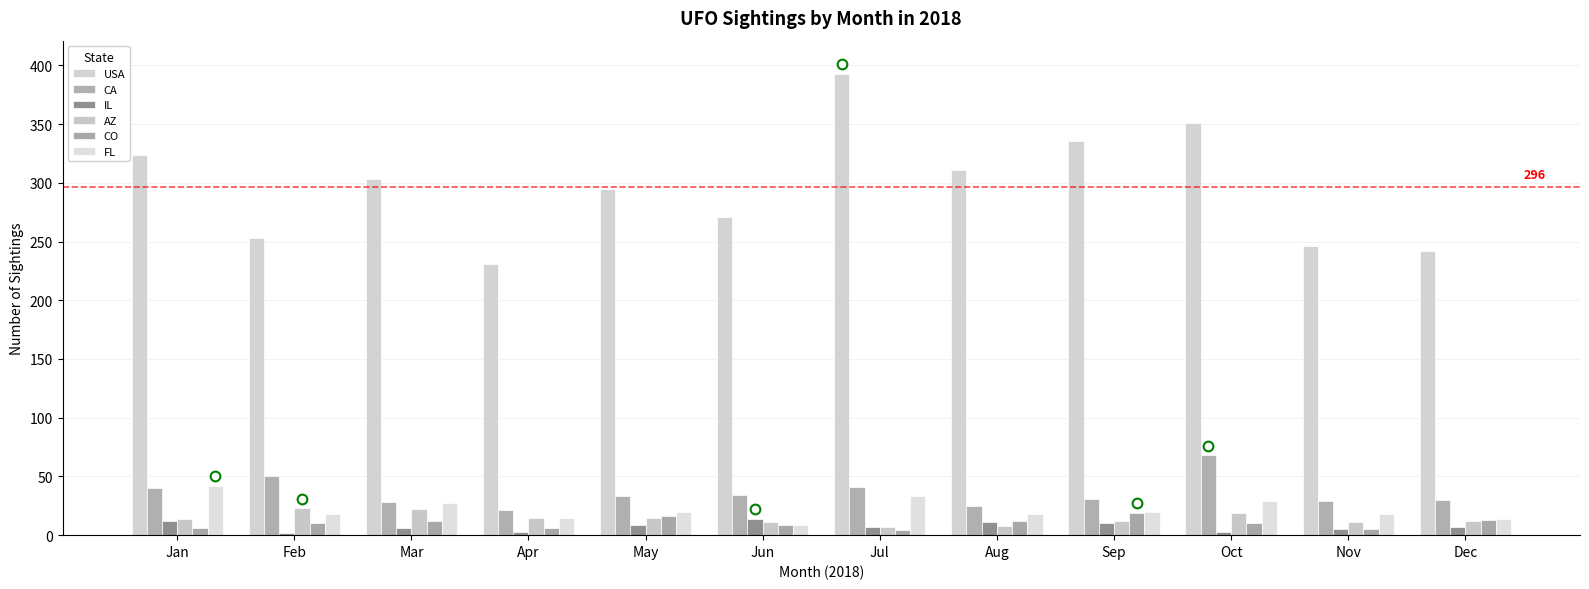

Where is CA nearest to the value 44?

Jul